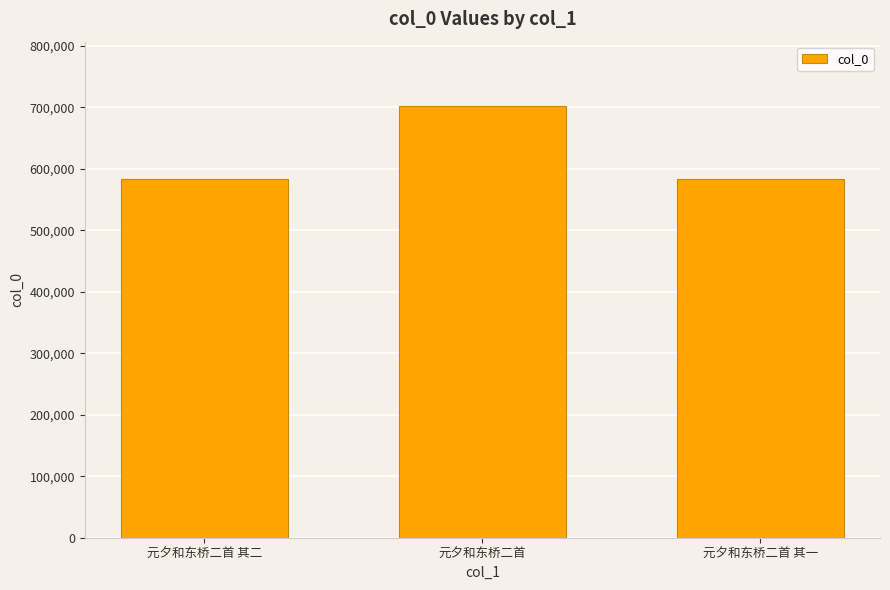

Where is the data nearest to the value 642775?

元夕和东桥二首 其二